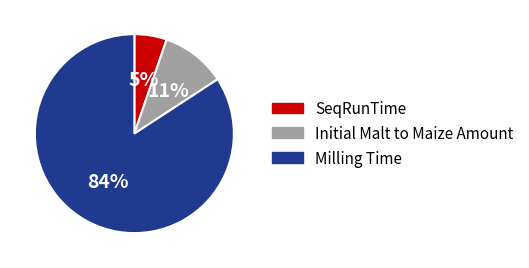

What is the majority slice?

Milling Time